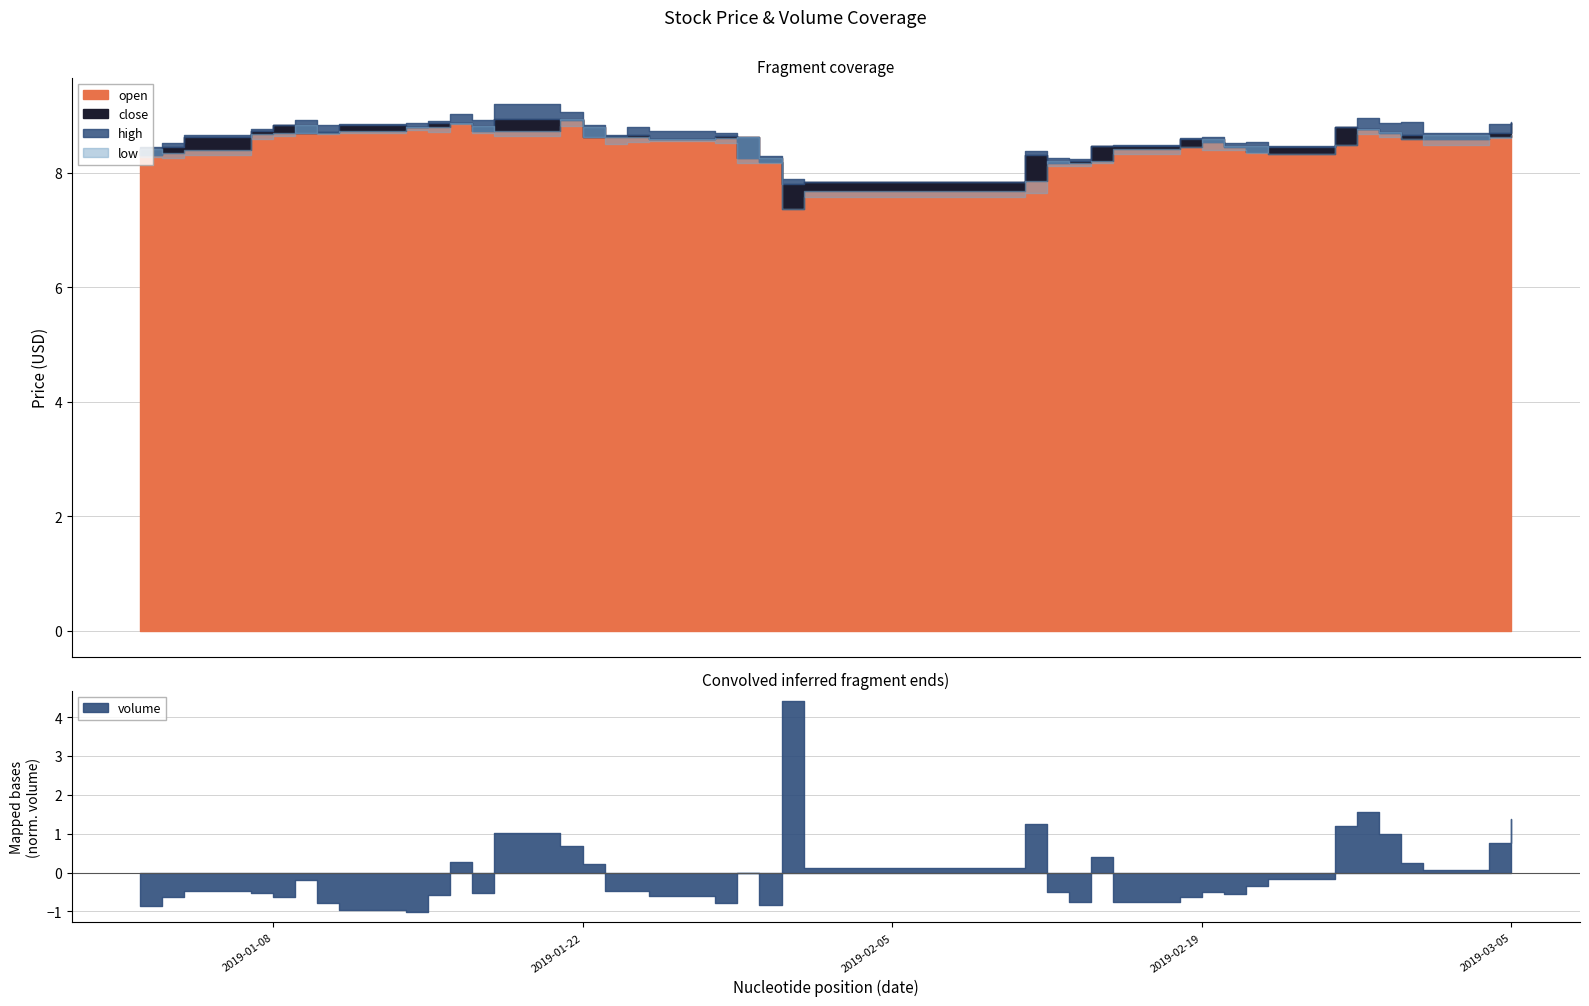

Rank the series by their average value, from lowest to highest.

low, open, close, high